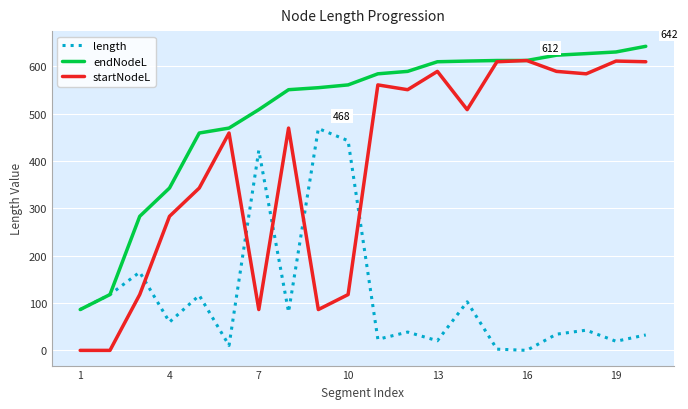

What are all the series names shown in the legend?

length, endNodeL, startNodeL